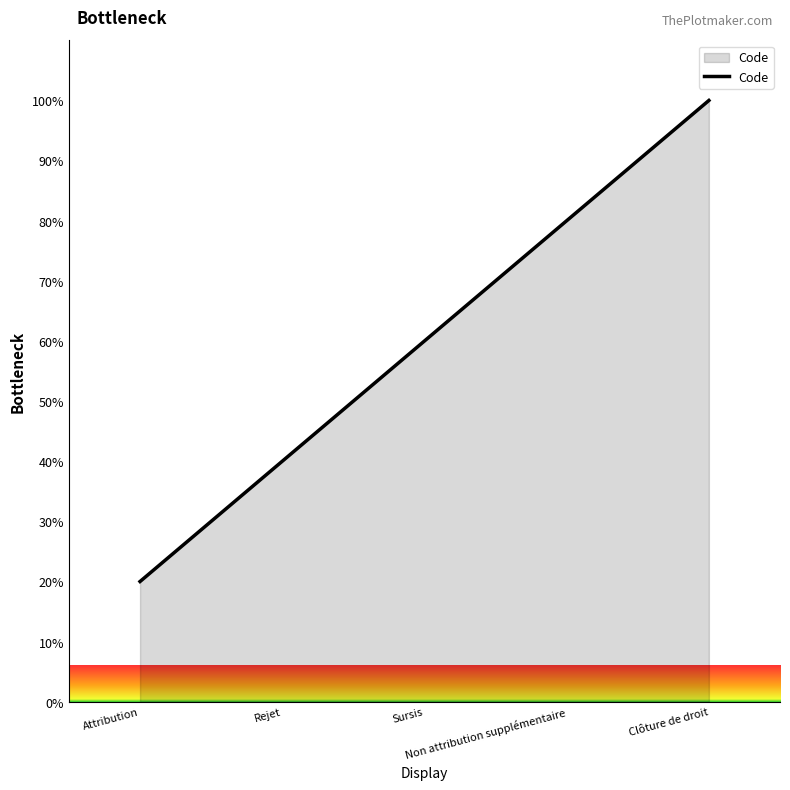

How many lines are shown in the chart?

1